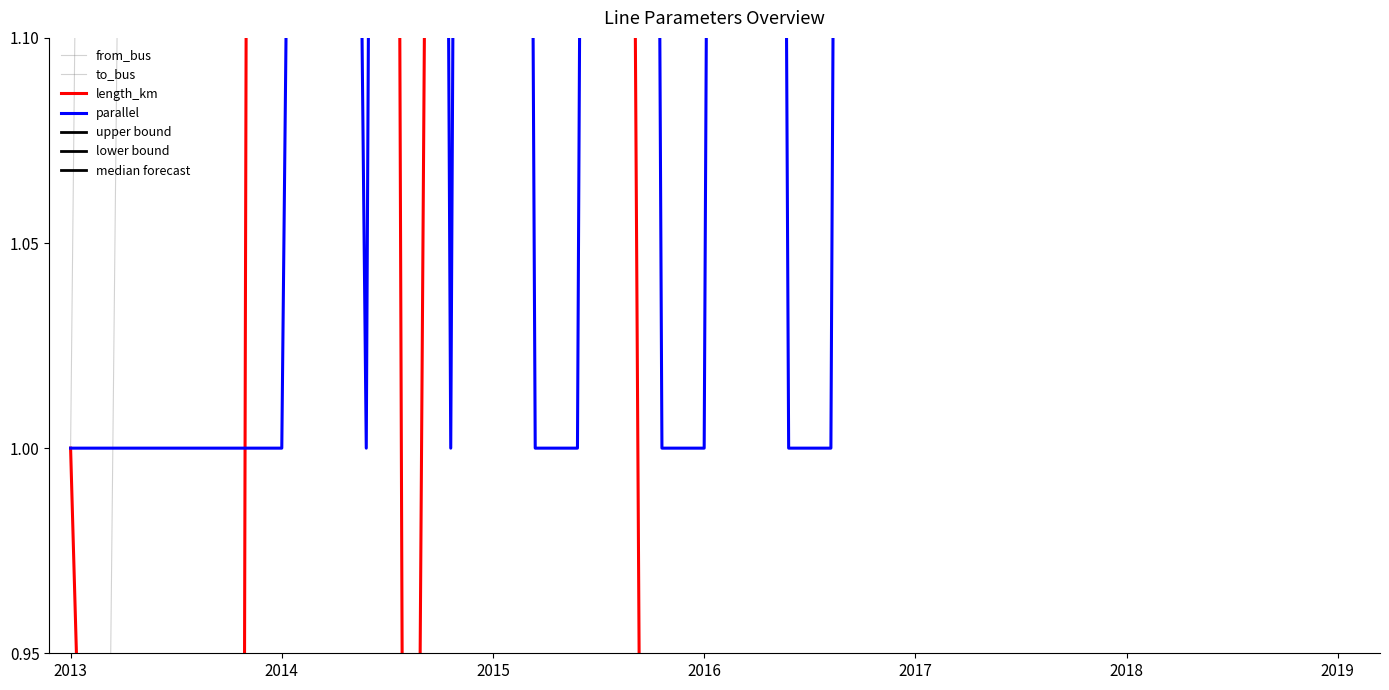

List the series in order of their peak value, highest first.

to_bus, from_bus, length_km, parallel